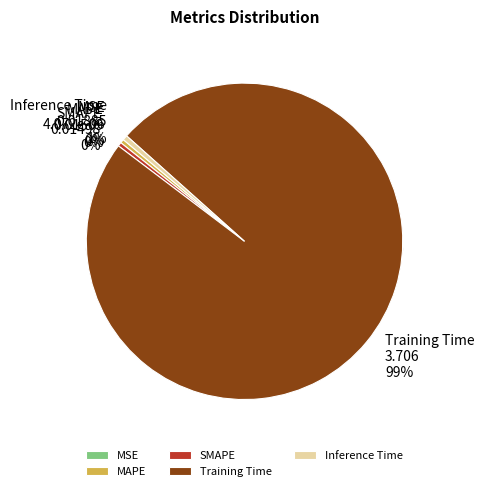

To the nearest percent, what is the difference between the Inference Time and Training Time slice percentages?

98%